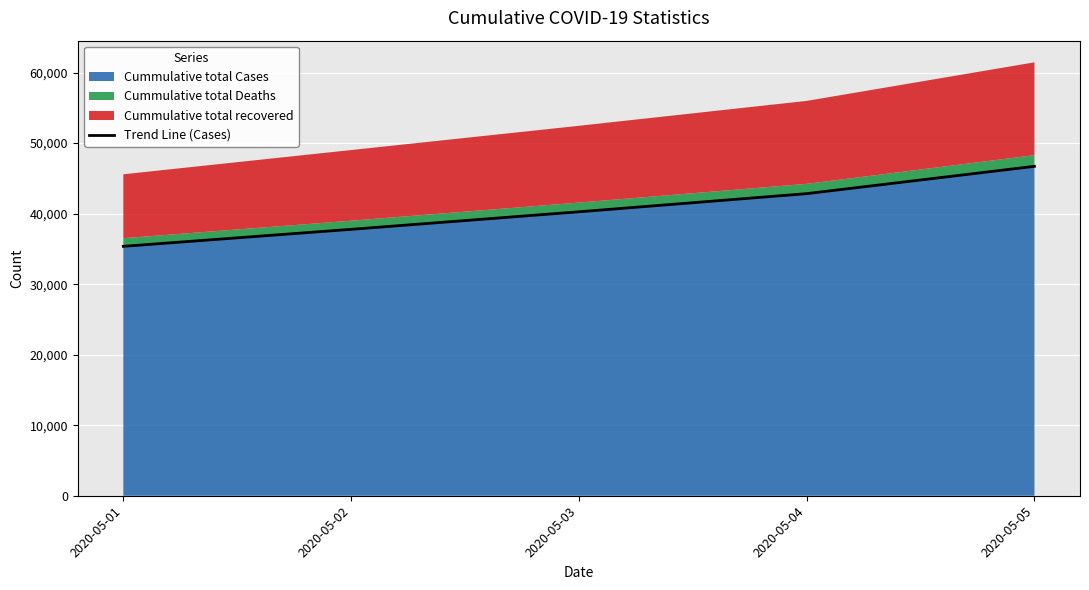

What is the minimum value for Cummulative total Cases?

35365